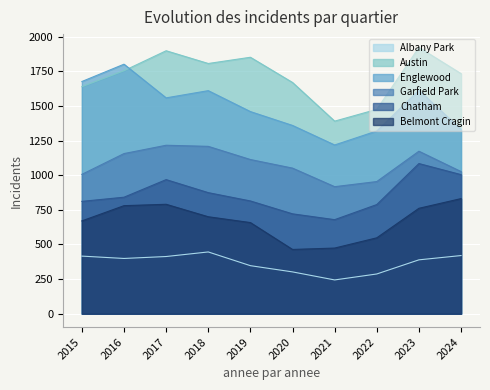

Which series has the widest spread of values?

Englewood